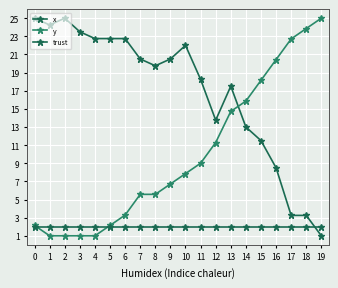

Count the number of data series in this chart.

3